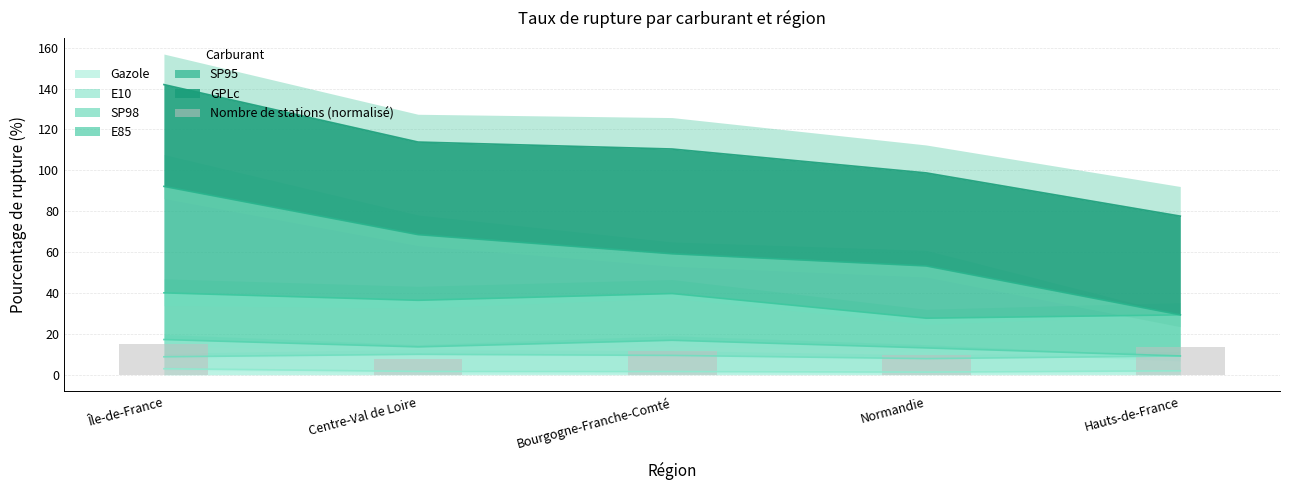

At which label does the data first exceed 11?

Île-de-France